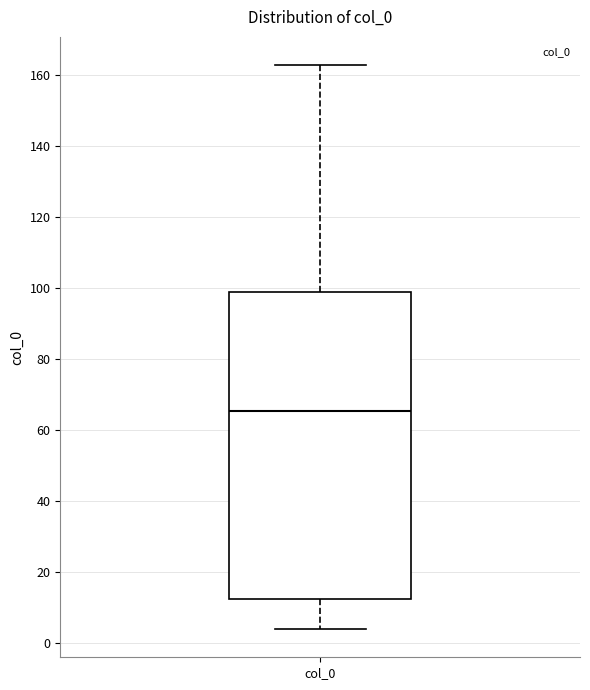

Where is the lower edge of the box for col_0 on the y-axis? The values are not printed on the chart, so give them approximately, as read against the axis.

12